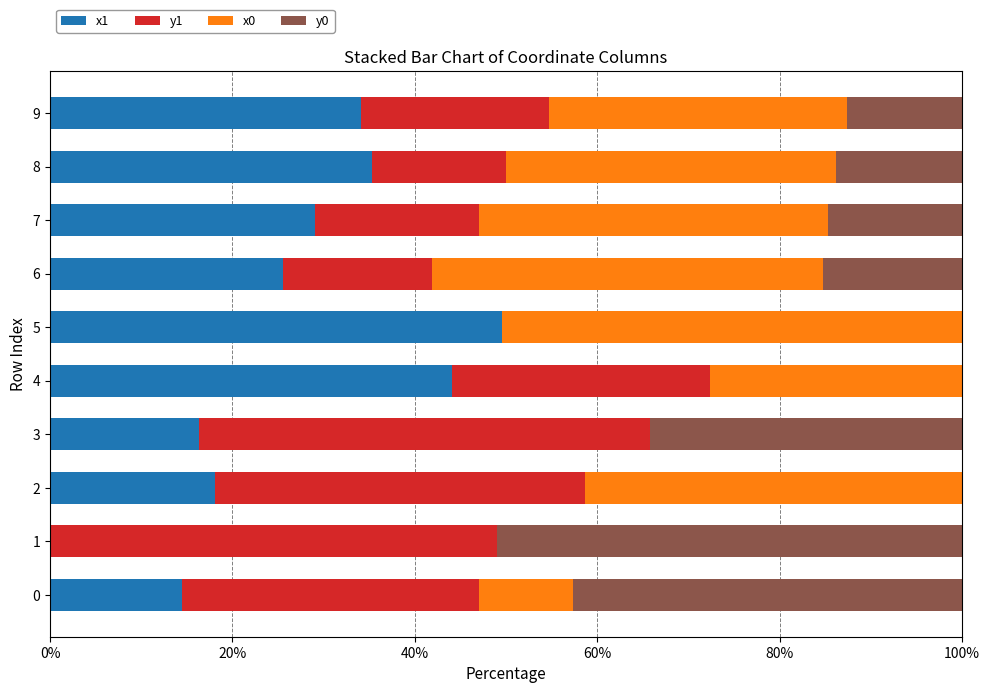

What is the highest value of the x1 series?

49.6